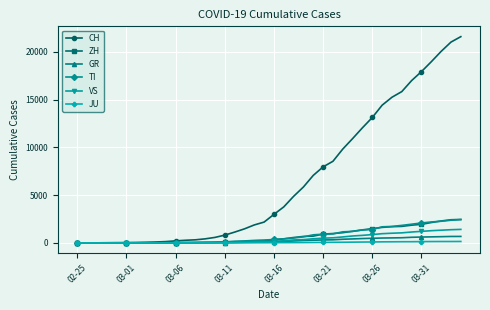

Which series has the largest range (max minus min)?

CH